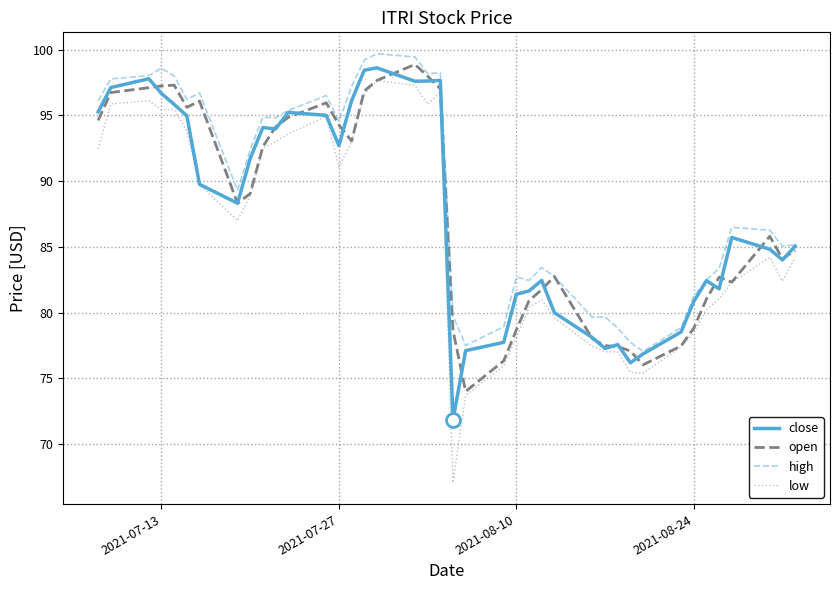

What are all the series names shown in the legend?

close, open, high, low